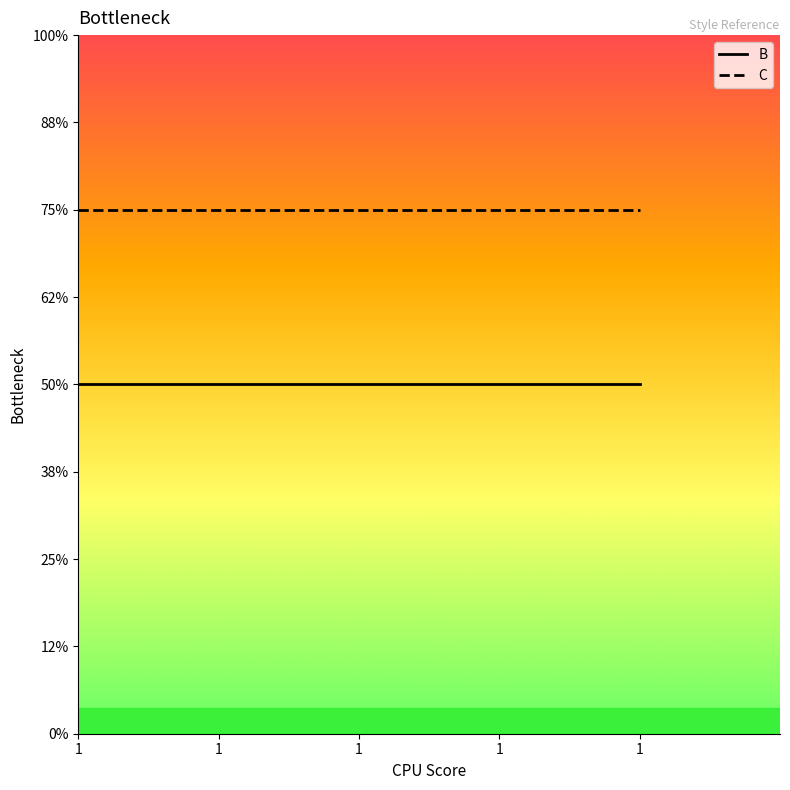

Does the chart display data point markers on the line(s)?

No